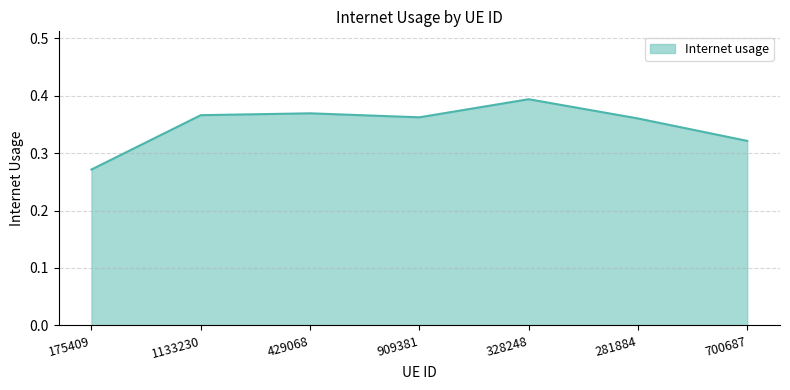

How many interior local peaks (higher than both neighbors) does the data have?

2